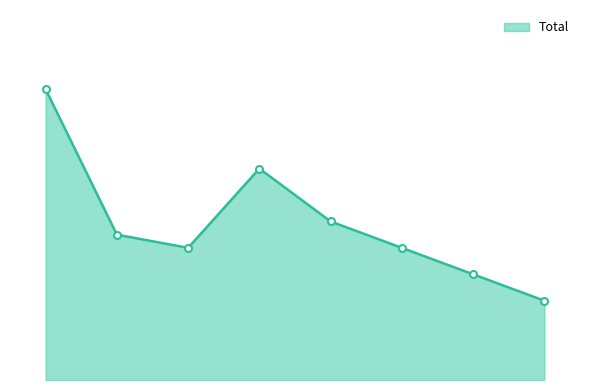

Does the chart have visible grid lines?

No